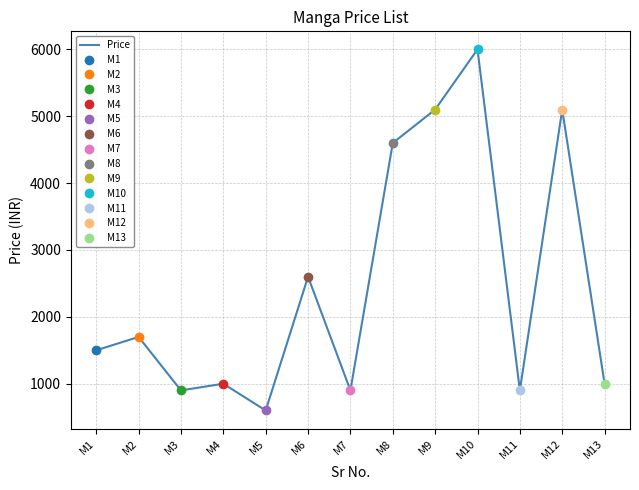

What is the maximum value shown in the chart?

5999